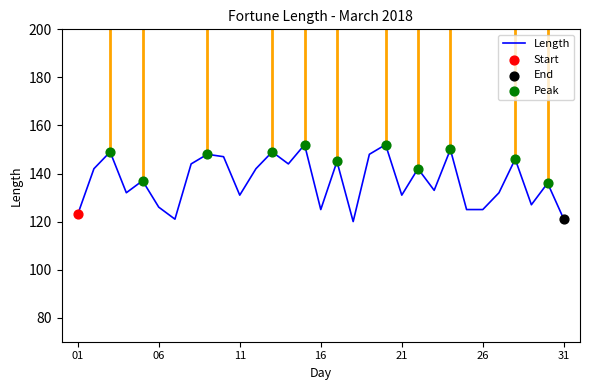

What is the maximum value shown in the chart?

152